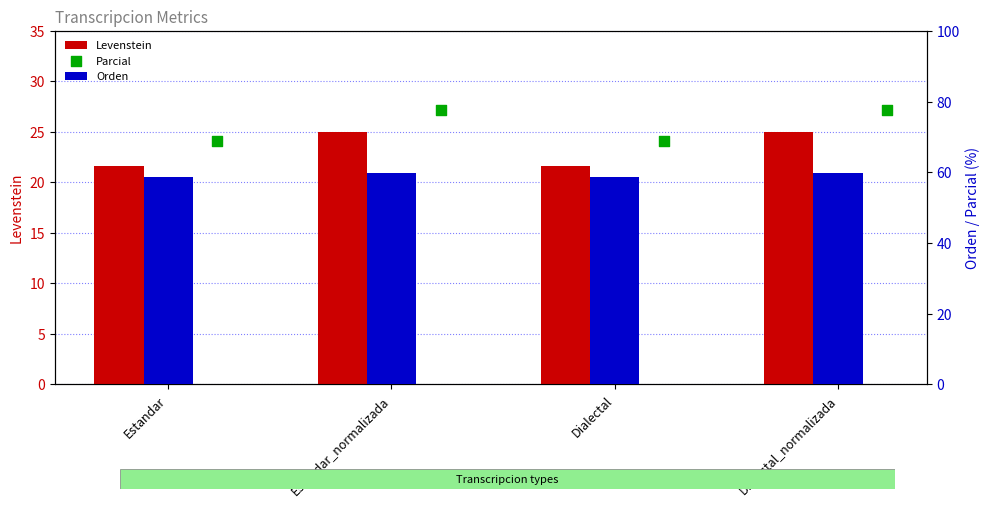

At how many categories does at least one series exceed 69?

2